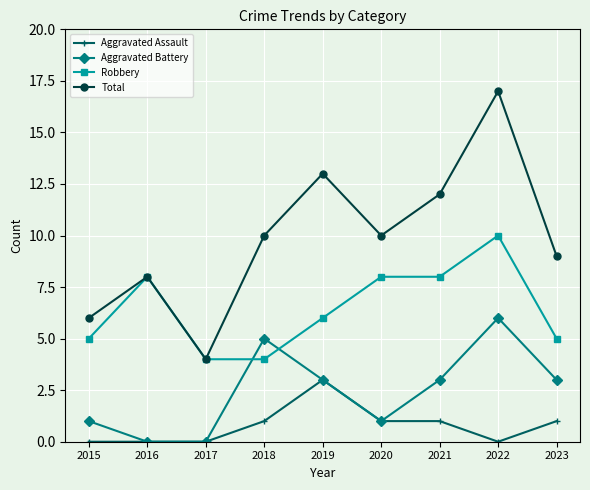

Is the value of Total at 2021 greater than the value of Robbery at 2023?

Yes